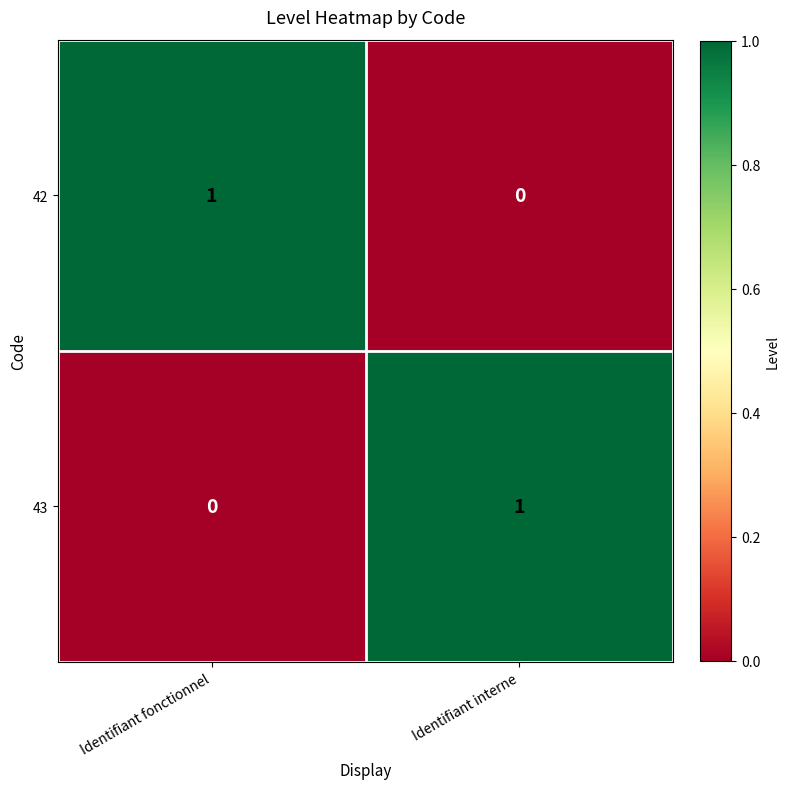

True or false: 43 has a value of 1 at Identifiant interne.

True